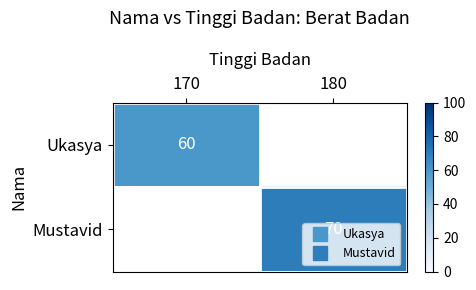

List the labels in order of Ukasya value, largest first.

170, 180